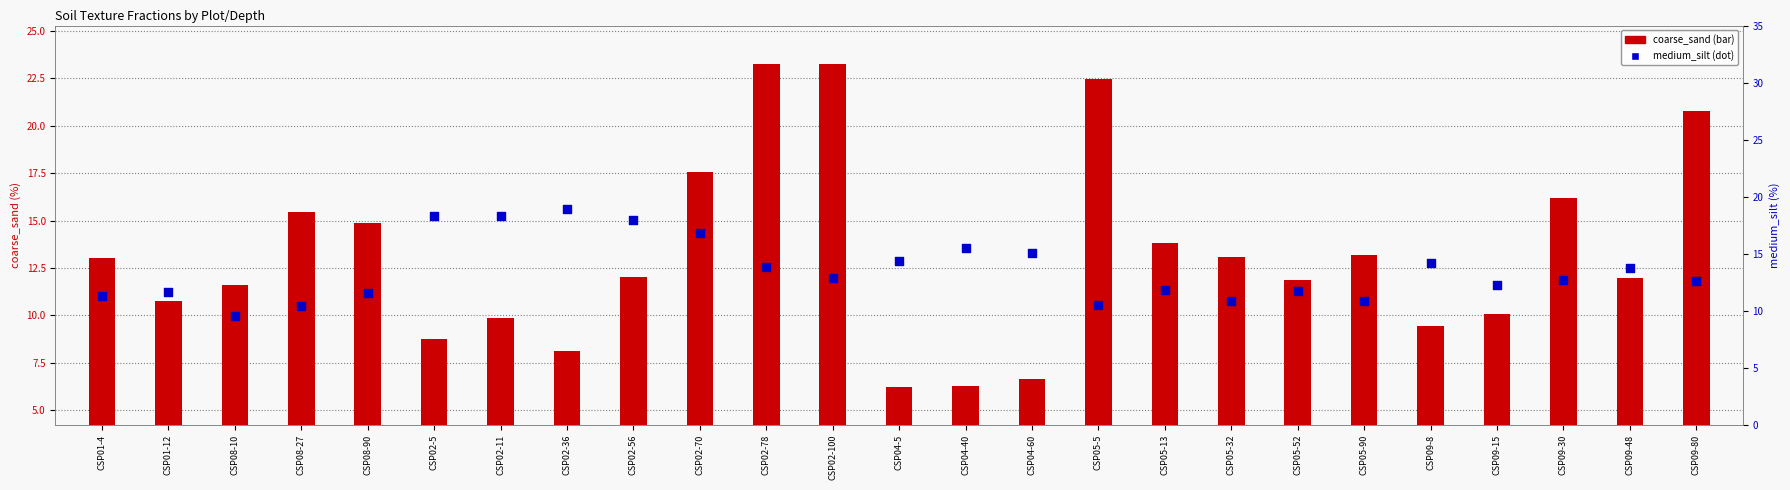

At how many categories does at least one series exceed 12?

22